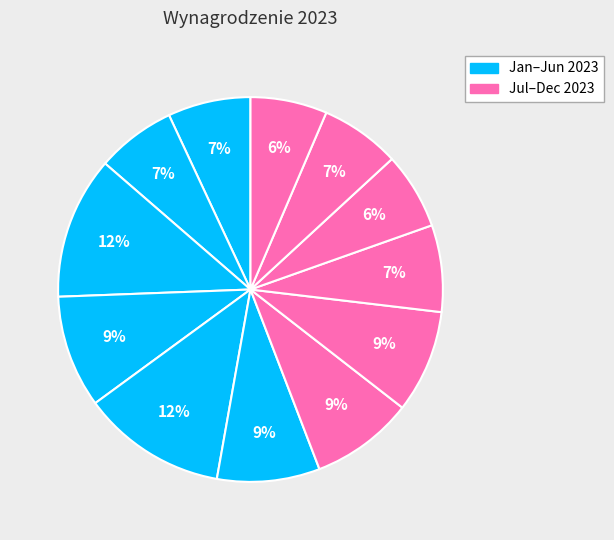

How many segments does this pie chart have?

12